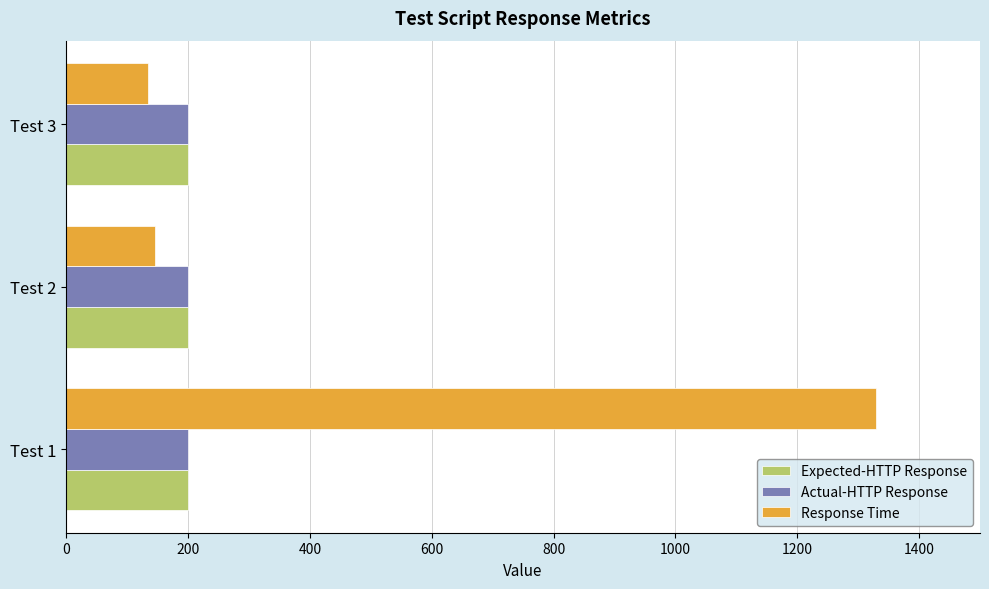

What is the difference between the maximum and minimum values in the Response Time series?

1195